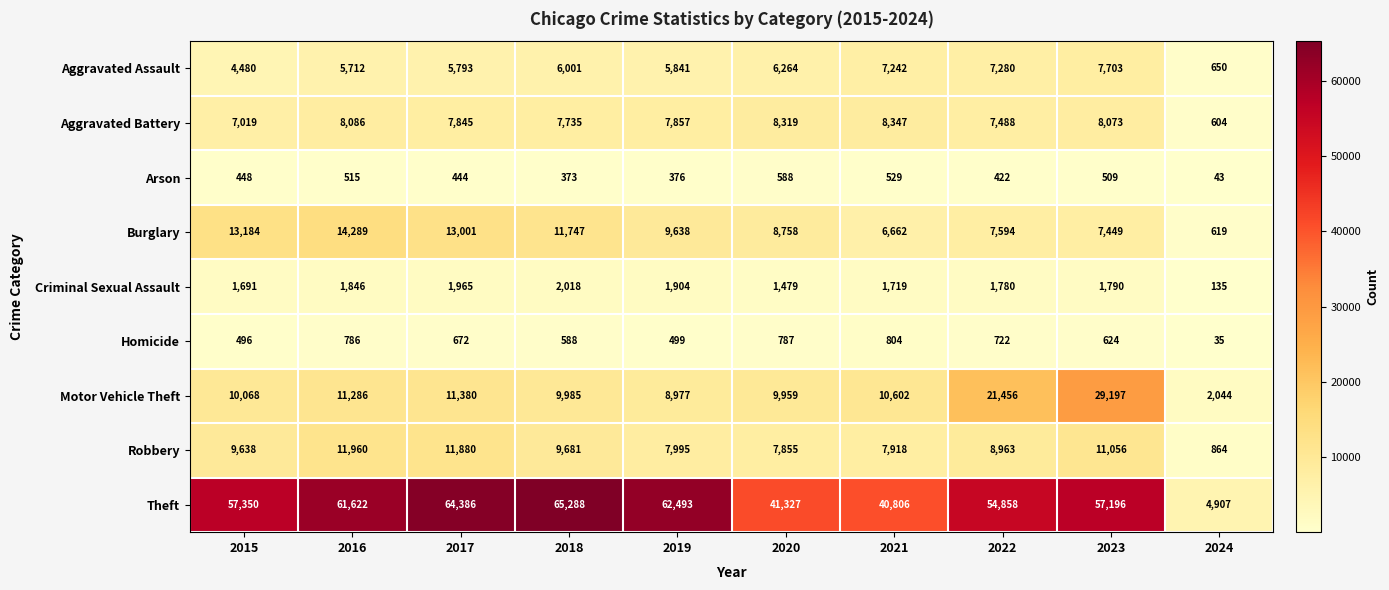

At 2021, list the series in order from largest to smallest.

Theft, Motor Vehicle Theft, Aggravated Battery, Robbery, Aggravated Assault, Burglary, Criminal Sexual Assault, Homicide, Arson